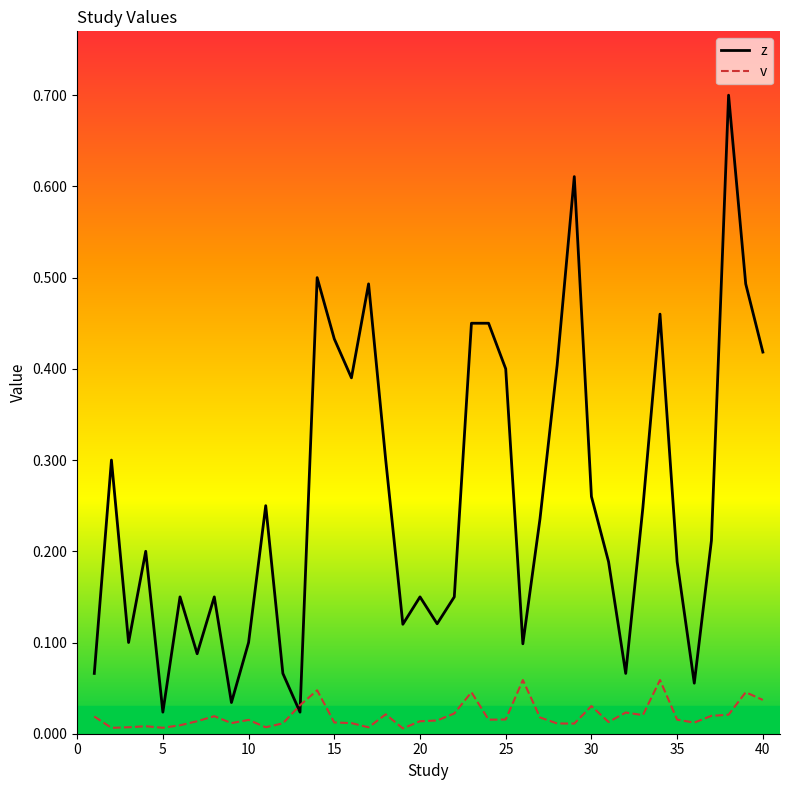

What is the sum of all z values?

10.1